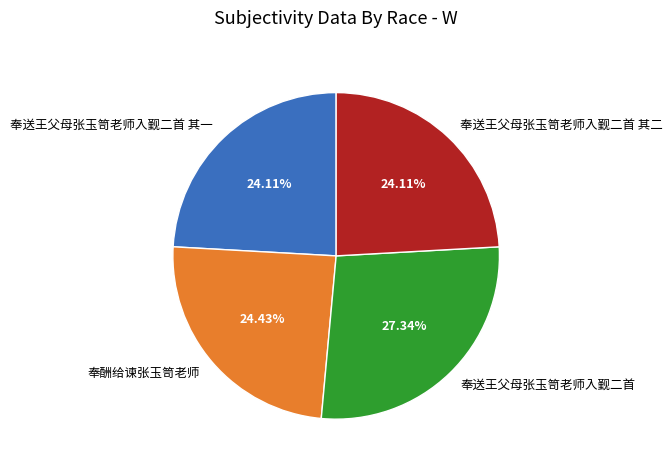

Between 奉送王父母张玉笥老师入觐二首 and 奉酬给谏张玉笥老师, which is larger?

奉送王父母张玉笥老师入觐二首